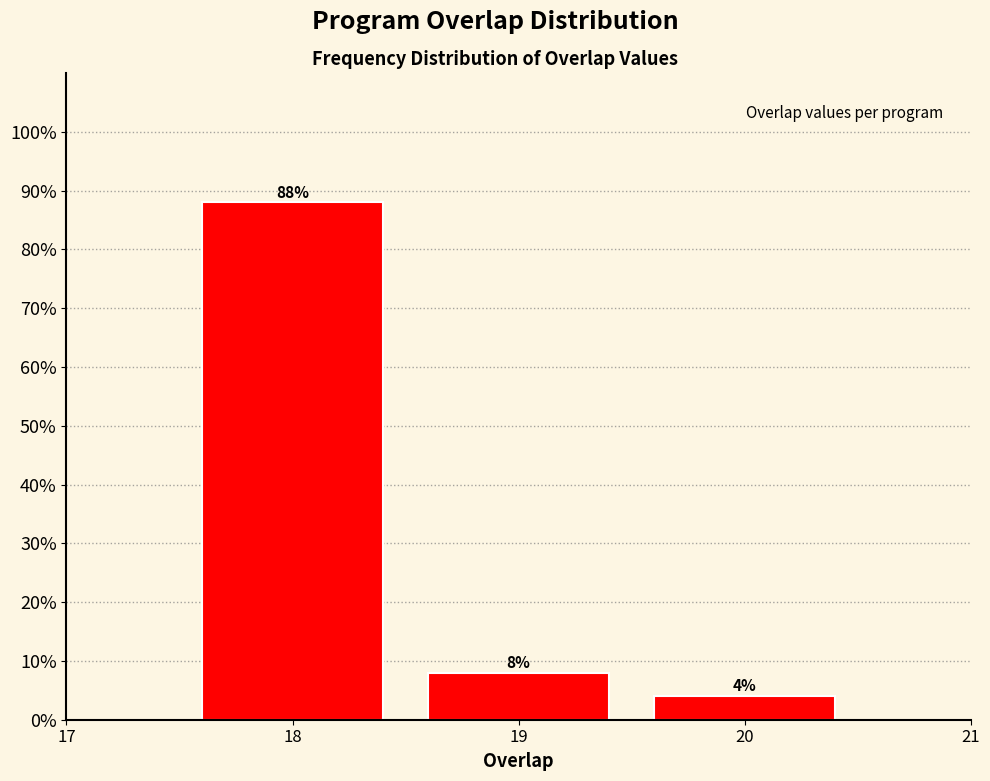

Reading left to right, what are all the values shown in this chart?

88	8	4